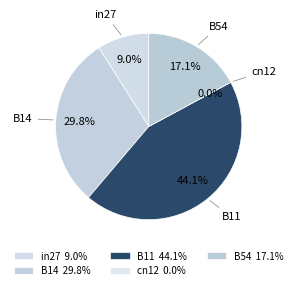

Is B14 the majority of the pie?

No